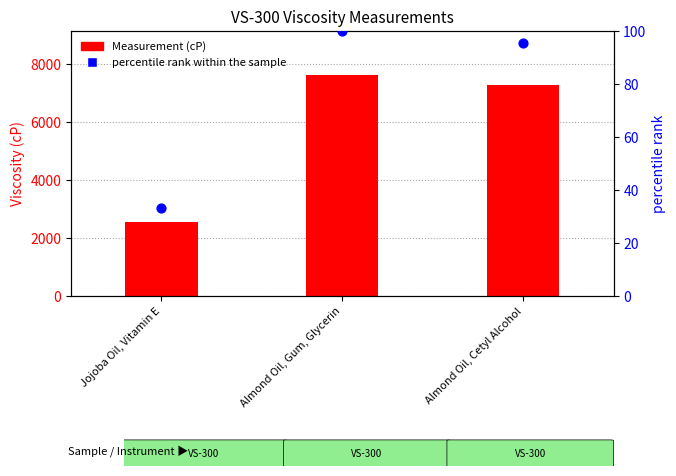

What is the total value across all series at Jojoba Oil, Vitamin E?

2573.2